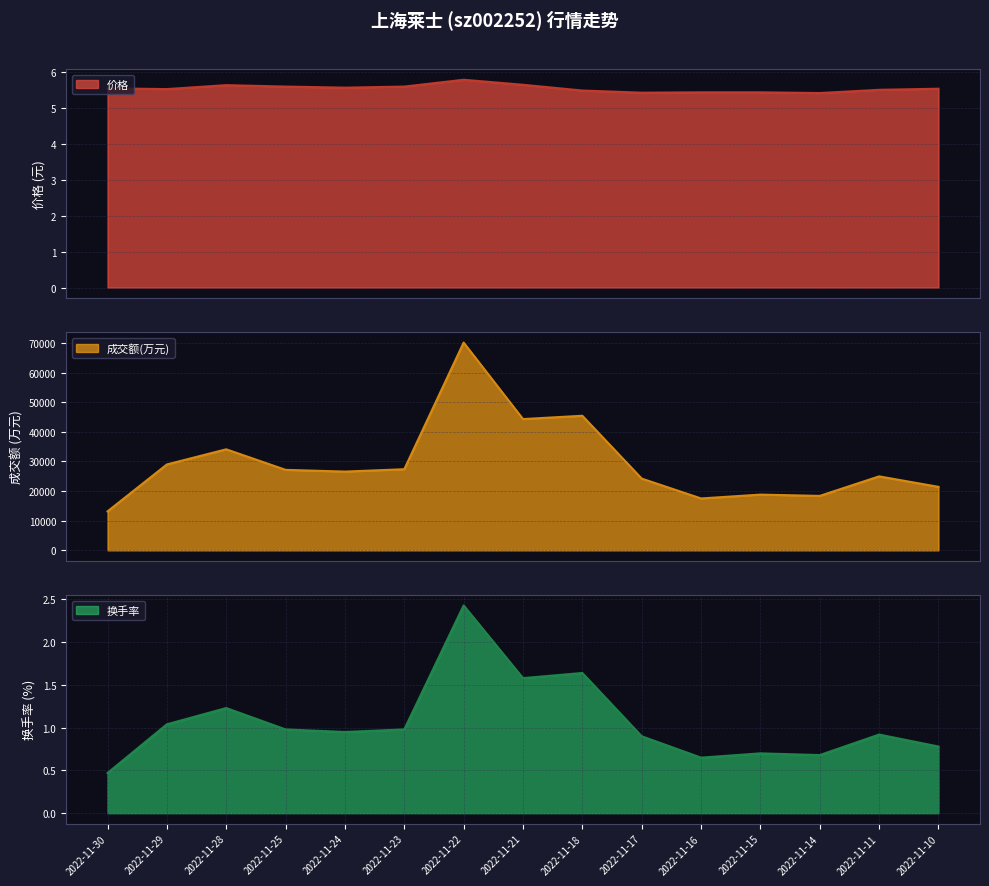

Where is 换手率 nearest to the value 1?

2022-11-23